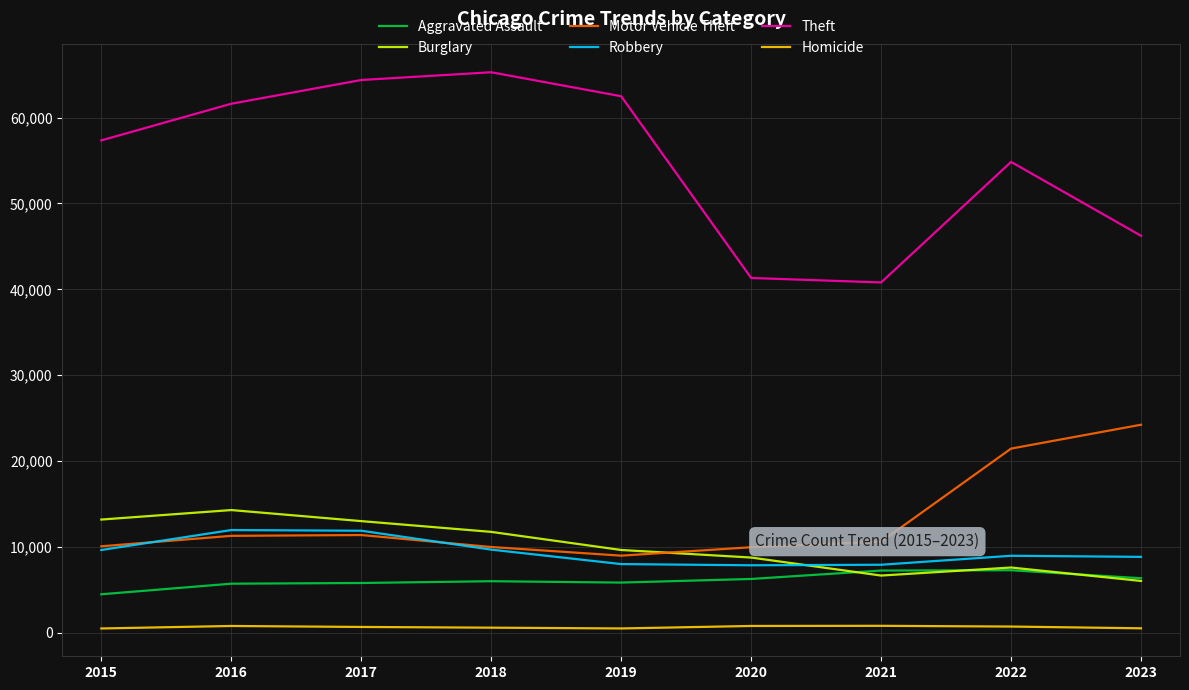

What is the difference between the maximum and minimum values in the Burglary series?

8259